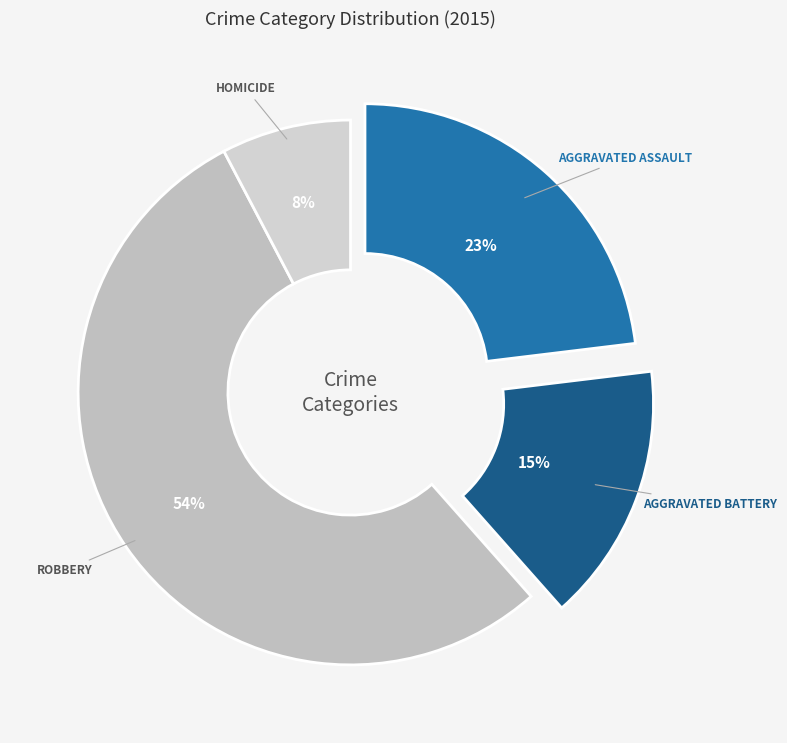

Count the number of slices in the pie.

4